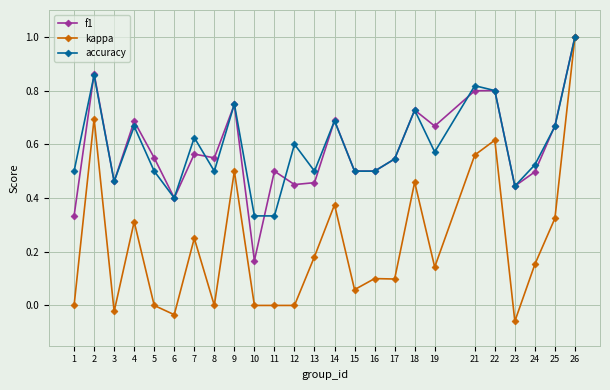

Read the kappa value at 26.

1.0